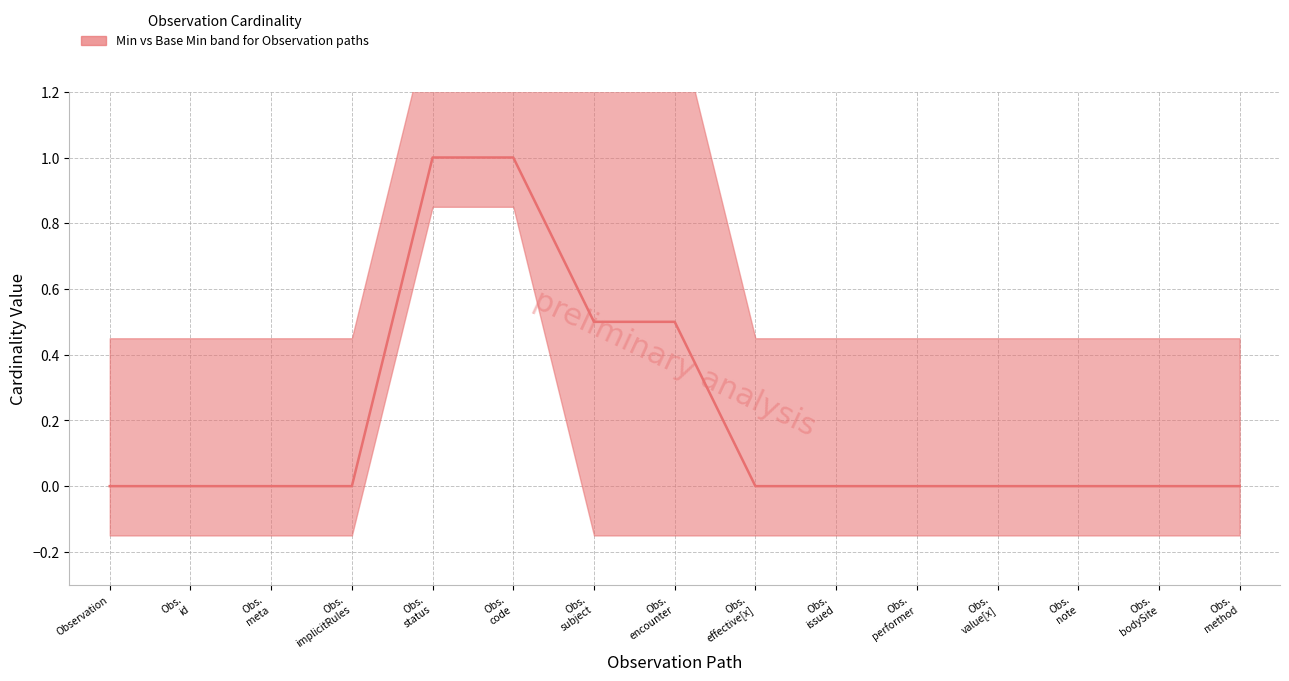

What is the difference between the highest and lowest values at Observation.code?

1